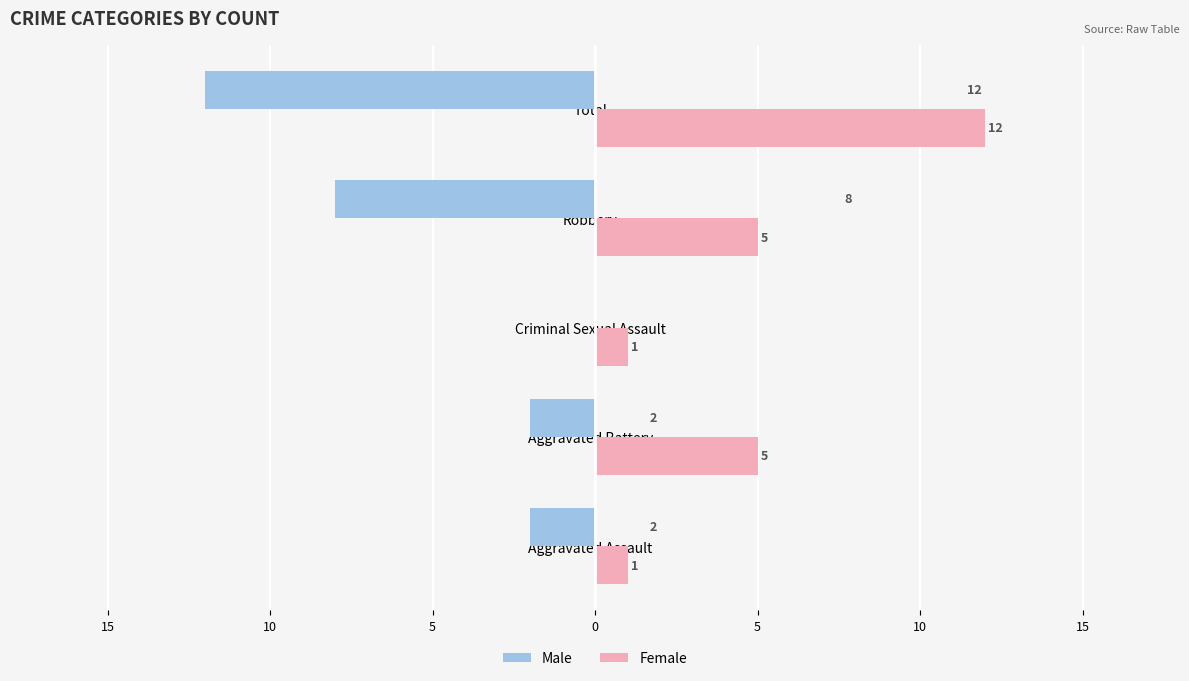

What is the difference between the second highest and second lowest values in the Female series?

4